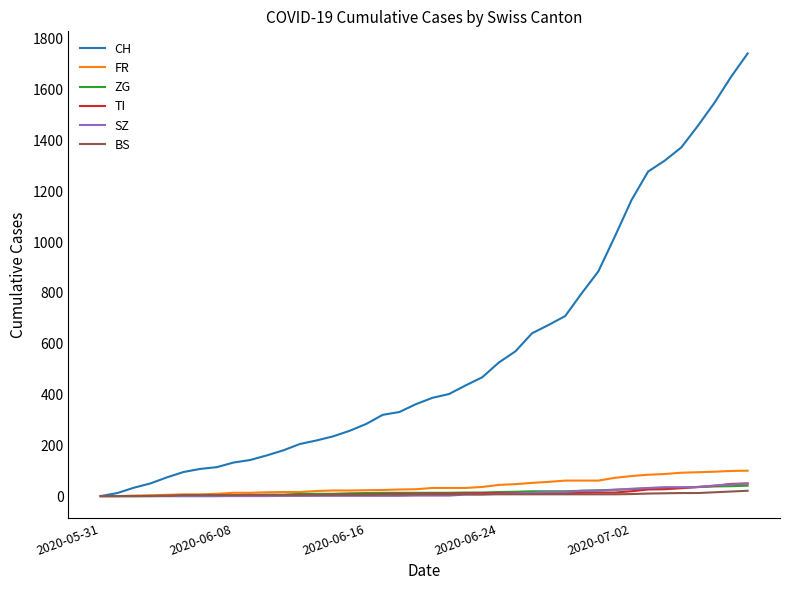

What is the highest value of the CH series?

1743